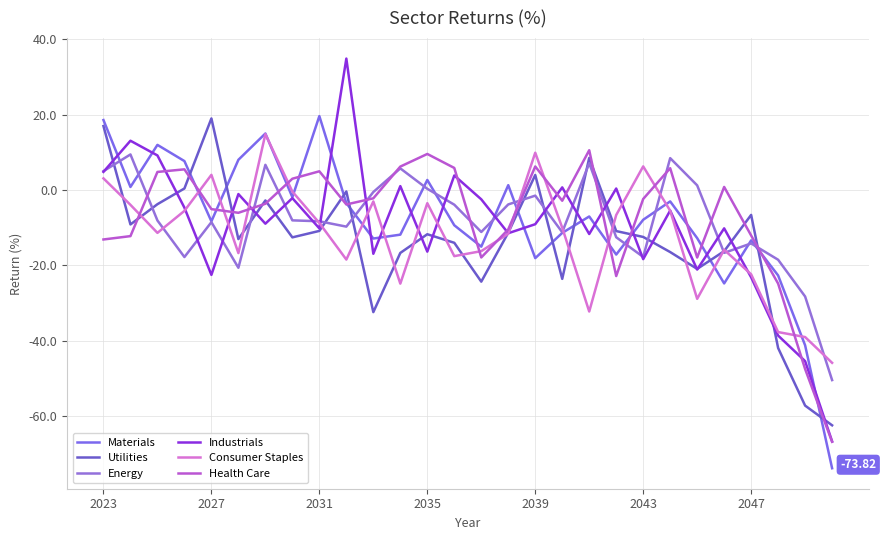

Reading left to right, list all the values displayed in this chart.

Materials: 18.6	0.8	12.0	7.7	-8.3	8.0	15.0	-1.9	19.6	-3.5	-12.9	-11.8	2.7	-9.3	-15.0	1.3	-18.1	-11.4	-7.0	-17.1	-7.9	-3.0	-12.8	-24.8	-13.4	-22.7	-41.2	-73.8
Utilities: 17.0	-9.1	-3.8	0.4	19.0	-13.0	-2.8	-12.6	-10.8	-0.4	-32.4	-16.7	-11.7	-14.0	-24.3	-11.3	4.0	-23.6	8.5	-10.9	-12.4	-16.5	-20.9	-16.2	-6.6	-41.9	-57.2	-62.4
Energy: 5.0	9.4	-8.1	-17.8	-8.5	-20.6	6.7	-8.1	-8.3	-9.7	-0.5	5.7	0.3	-3.9	-11.1	-3.8	-1.5	-11.2	7.1	-12.5	-17.8	8.5	1.2	-16.7	-14.2	-18.5	-28.2	-50.4
Industrials: 4.8	13.1	9.2	-4.7	-22.5	-1.1	-8.9	-2.1	-10.2	34.9	-16.9	1.0	-16.4	3.9	-2.5	-11.5	-9.1	0.7	-11.7	0.4	-18.3	-5.4	-21.1	-10.2	-23.2	-38.6	-45.4	-66.7
Consumer Staples: 3.1	-3.9	-11.4	-5.5	4.0	-16.7	14.8	-0.4	-8.7	-18.4	-3.0	-24.8	-3.5	-17.5	-16.2	-11.6	9.9	-10.0	-32.2	-6.6	6.3	-5.5	-28.9	-15.9	-22.4	-37.7	-39.0	-45.9
Health Care: -13.1	-12.2	4.8	5.5	-5.1	-6.0	-3.6	3.0	5.0	-3.8	-2.2	6.2	9.6	5.9	-17.9	-10.4	6.2	-2.8	10.6	-22.8	-2.4	5.8	-17.9	0.8	-12.1	-24.8	-47.5	-66.8